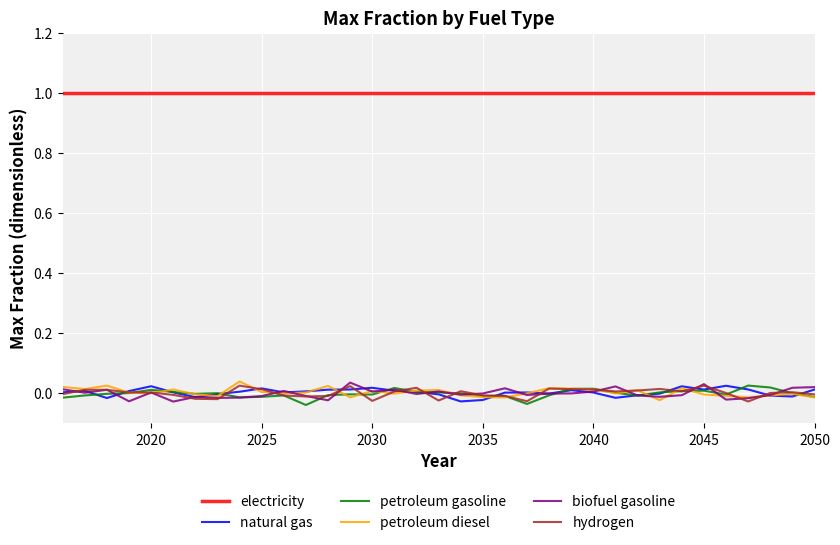

At which label is biofuel gasoline closest to 0?

23